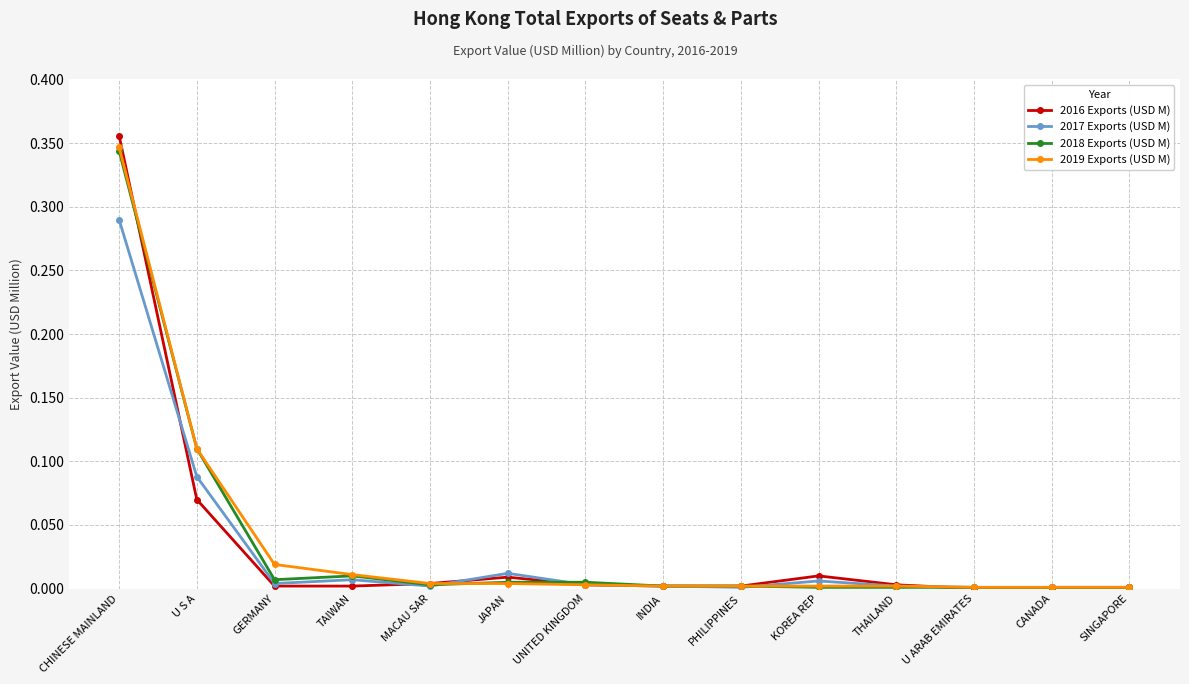

At which category is the sum across all series the highest?

CHINESE MAINLAND